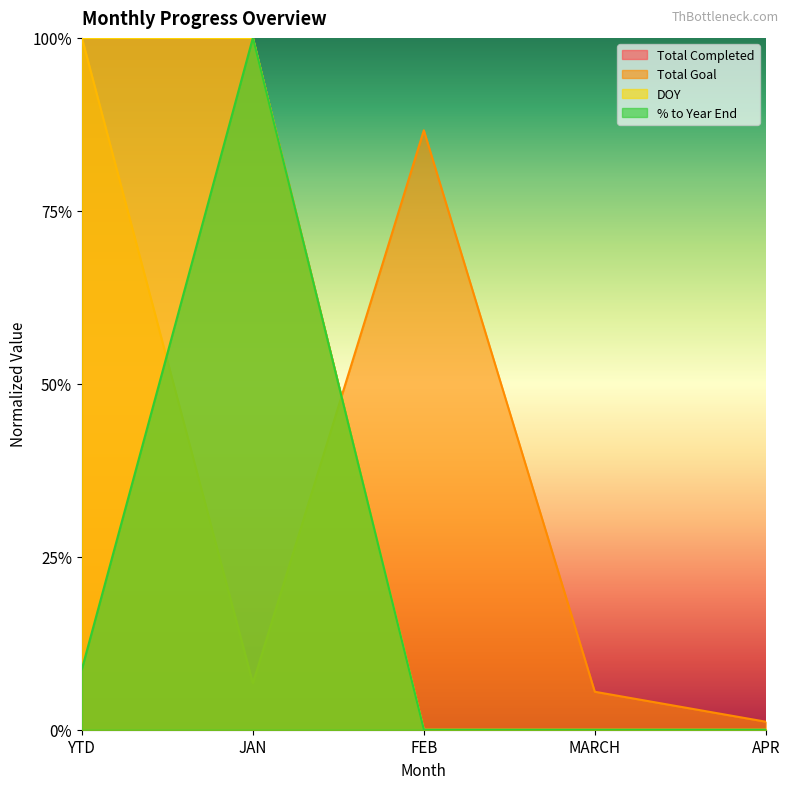

Reading right to left, list all the values displayed in this chart.

Total Completed: APR=0.0	MARCH=0.0	FEB=0.0	JAN=1.0	YTD=1.0
Total Goal: APR=0.0	MARCH=0.1	FEB=0.9	JAN=0.1	YTD=1.0
DOY: APR=0.0	MARCH=0.0	FEB=0.0	JAN=1.0	YTD=1.0
% to Year End: APR=0.0	MARCH=0.0	FEB=0.0	JAN=1.0	YTD=0.1